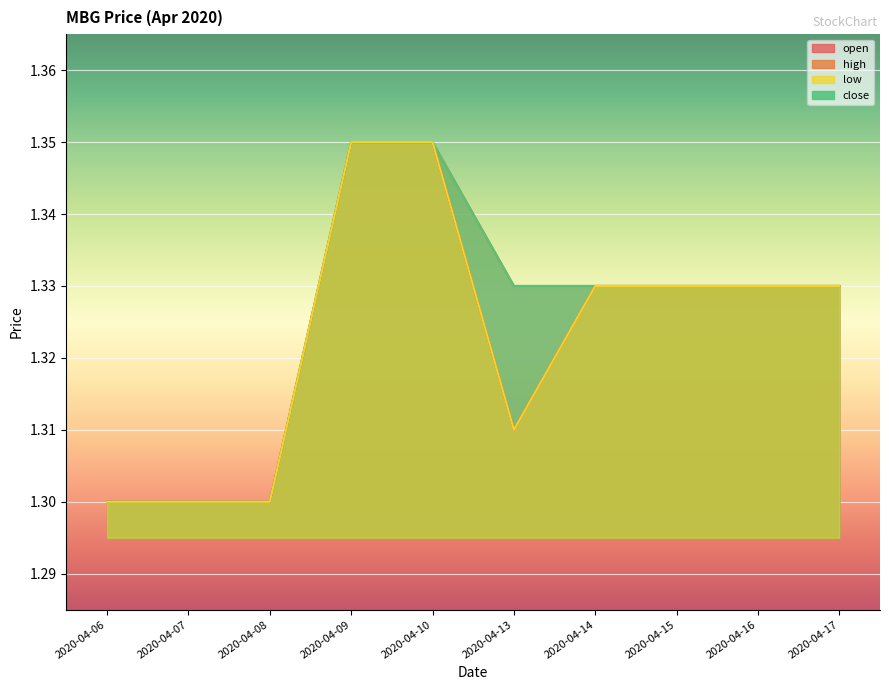

Is it true that high equals 1.3 at 2020-04-07?

True